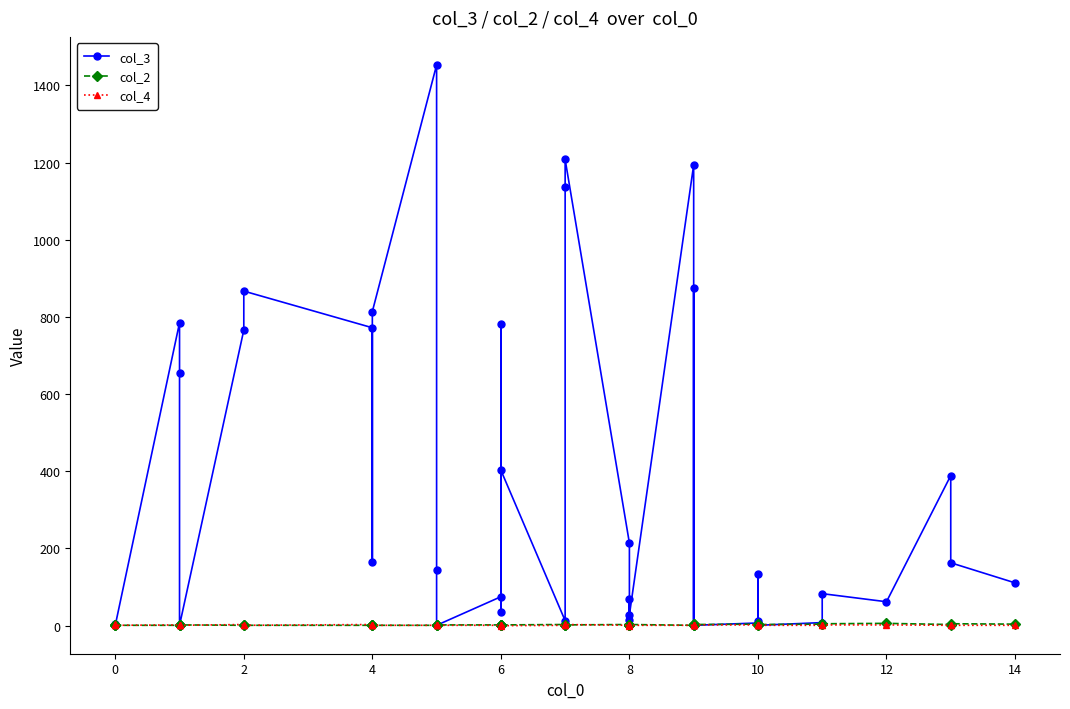

How many col_2 values are between 1 and 3?

31